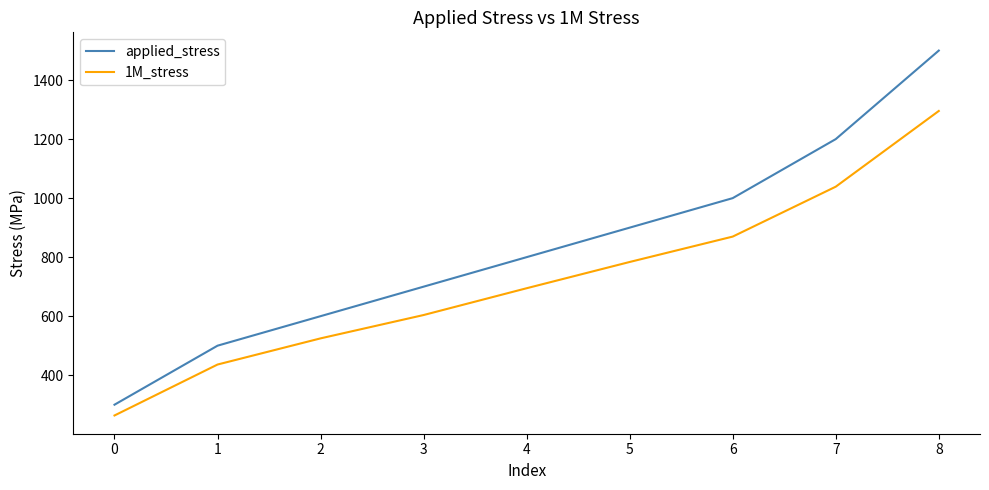

True or false: applied_stress has more than 2 points higher than both neighbors.

False